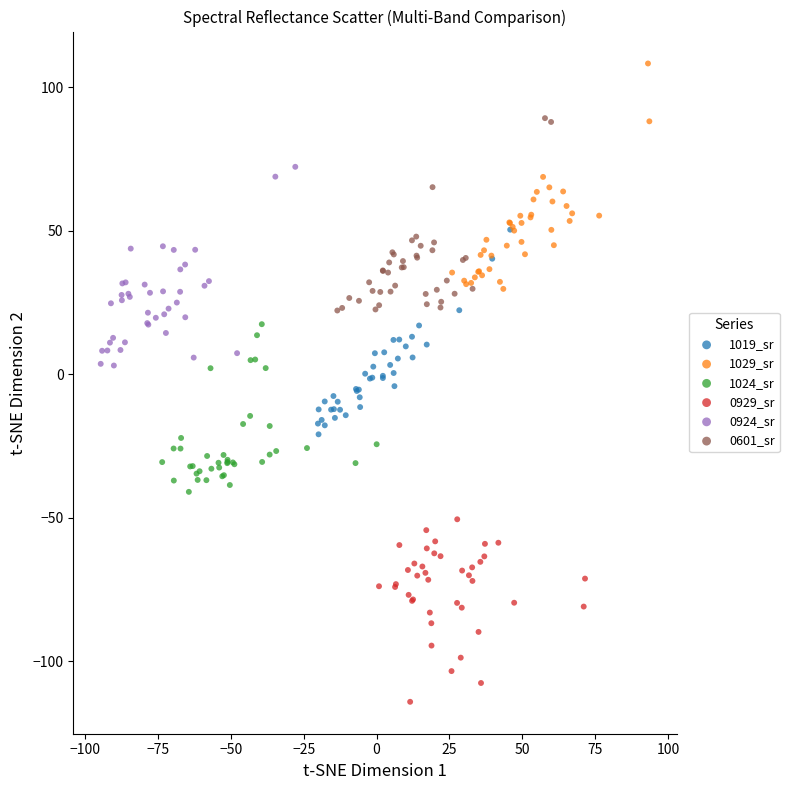

Which series reaches the maximum Y coordinate?

1029_sr